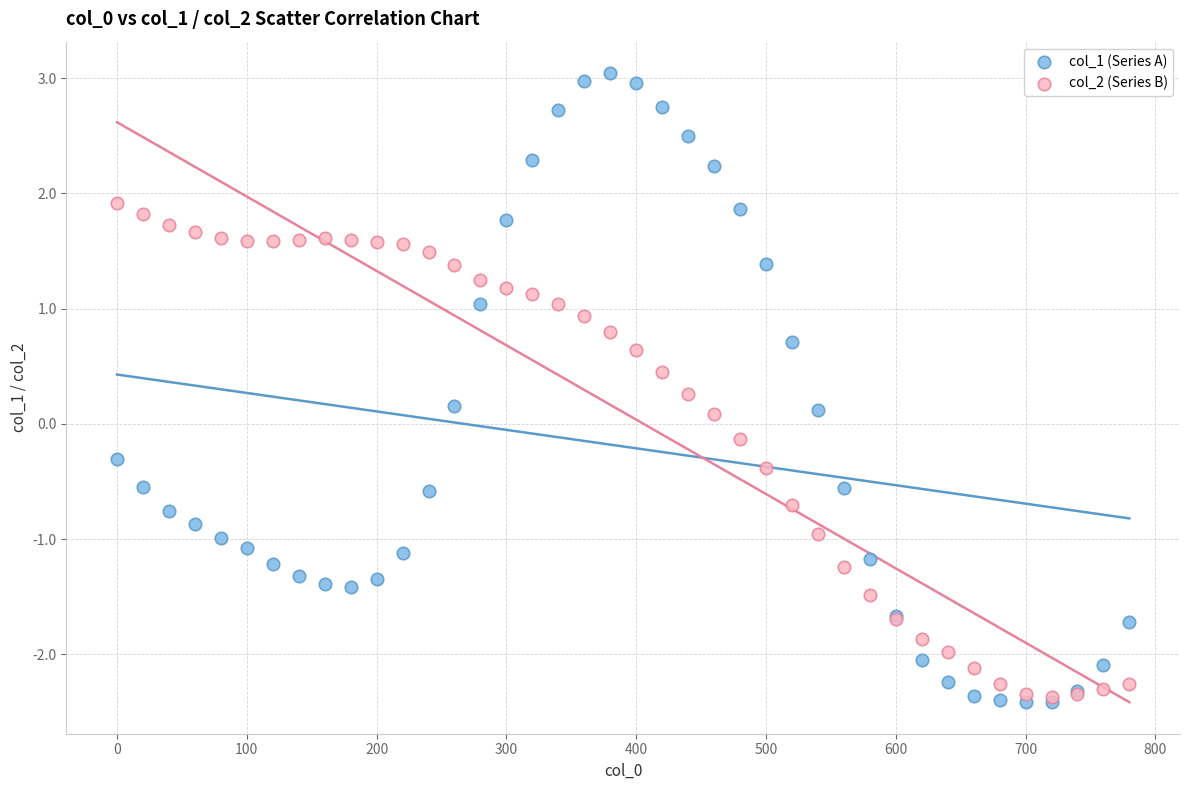

Which series reaches the minimum Y coordinate?

col_1 (Series A)